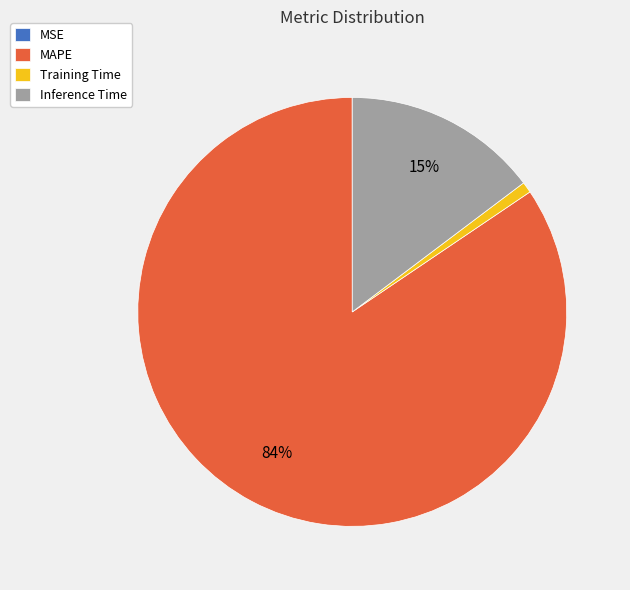

To the nearest percent, what is the average slice percentage?

25%